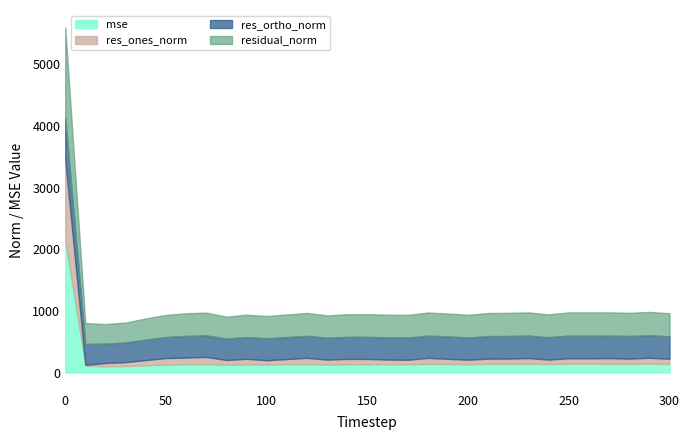

Read the residual_norm value at 290.

378.3